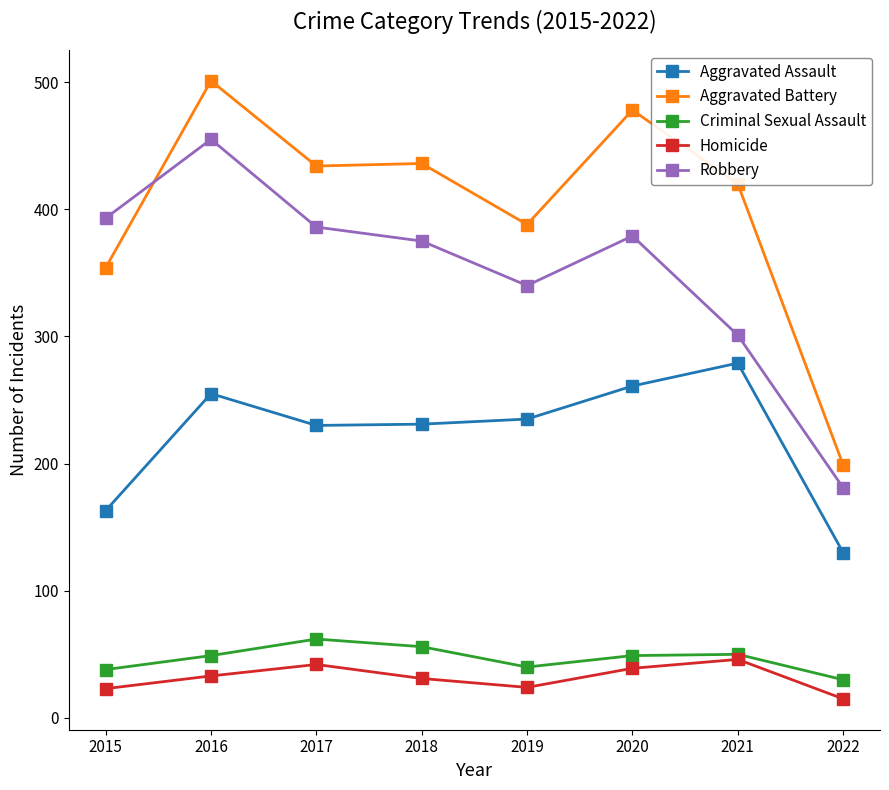

What is the approximate value of Criminal Sexual Assault at 2018, to the nearest 5?

55